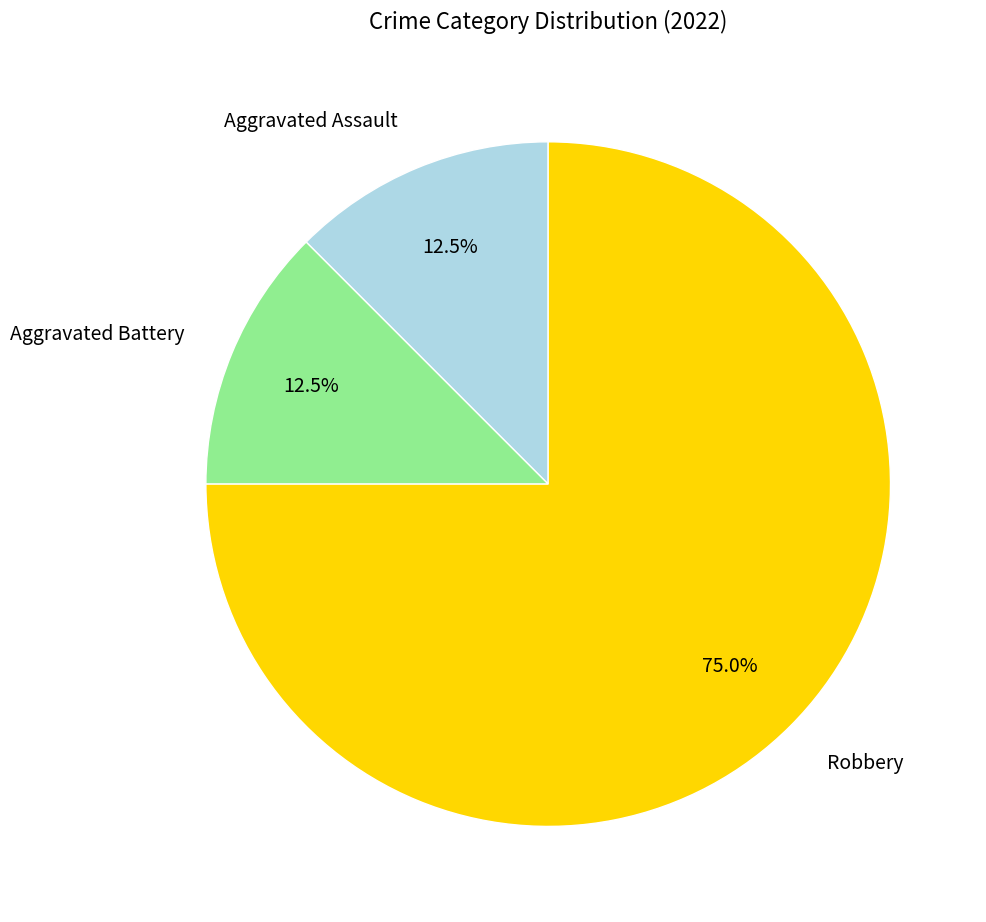

Does Robbery represent more than half of the total?

Yes